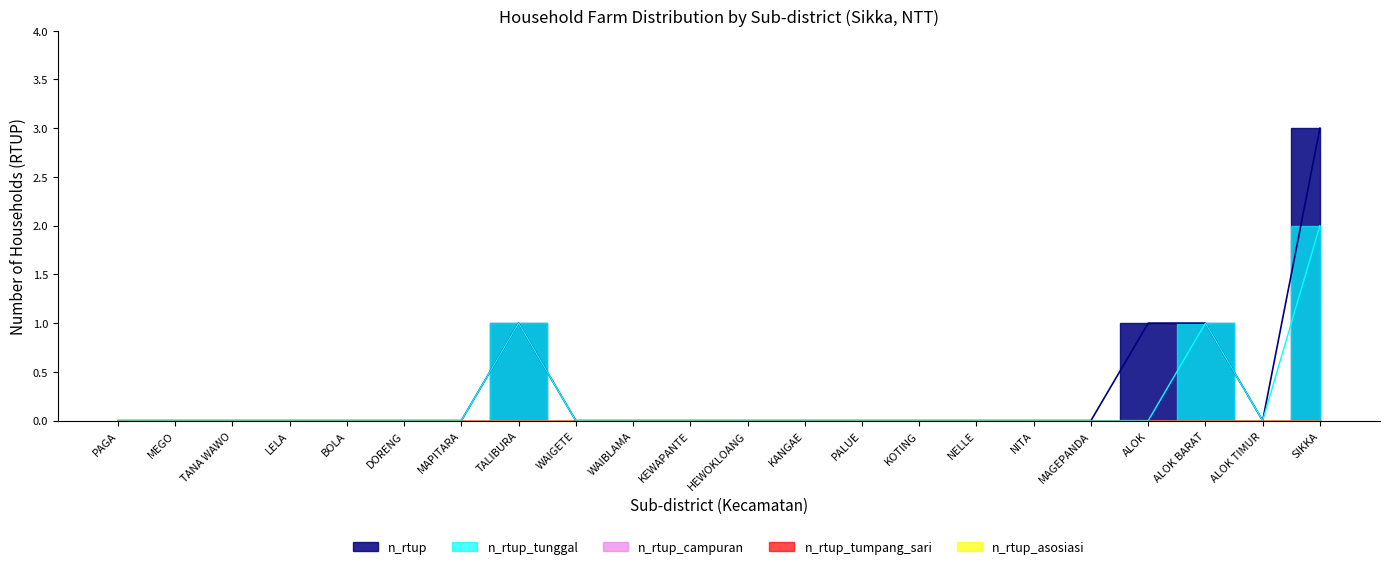

Is the value of n_rtup_tunggal at NELLE greater than the value of n_rtup_campuran at DORENG?

No